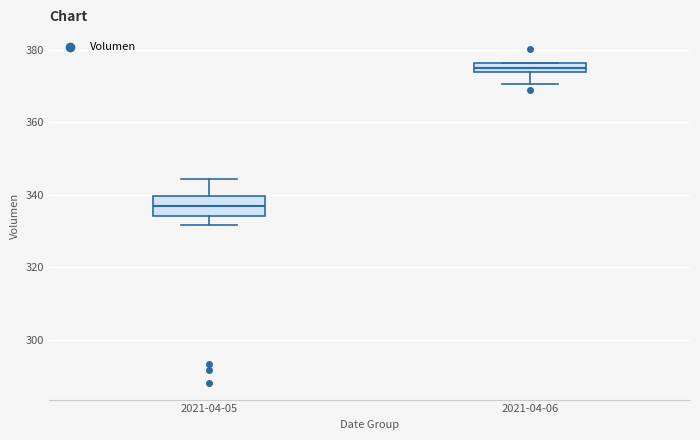

Comparing the boxes themselves (not the whiskers), which one is the tallest?

2021-04-05